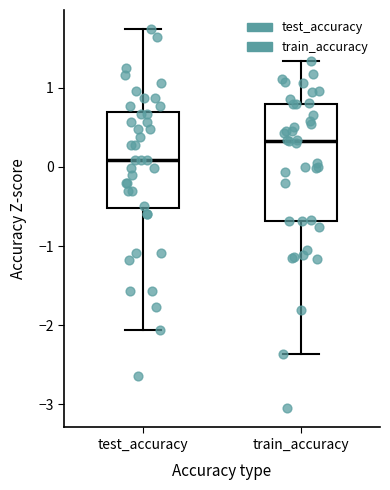

Reading left to right, read every box against the y-axis: the position of its median line, the range the box covers, and the ends of its whiskers. The values are not printed on the chart, so give them approximately, as read against the axis.

test_accuracy: median 0.1, box -0.5 to 0.7, whiskers -2.1 to 1.7
train_accuracy: median 0.3, box -0.7 to 0.8, whiskers -2.4 to 1.3